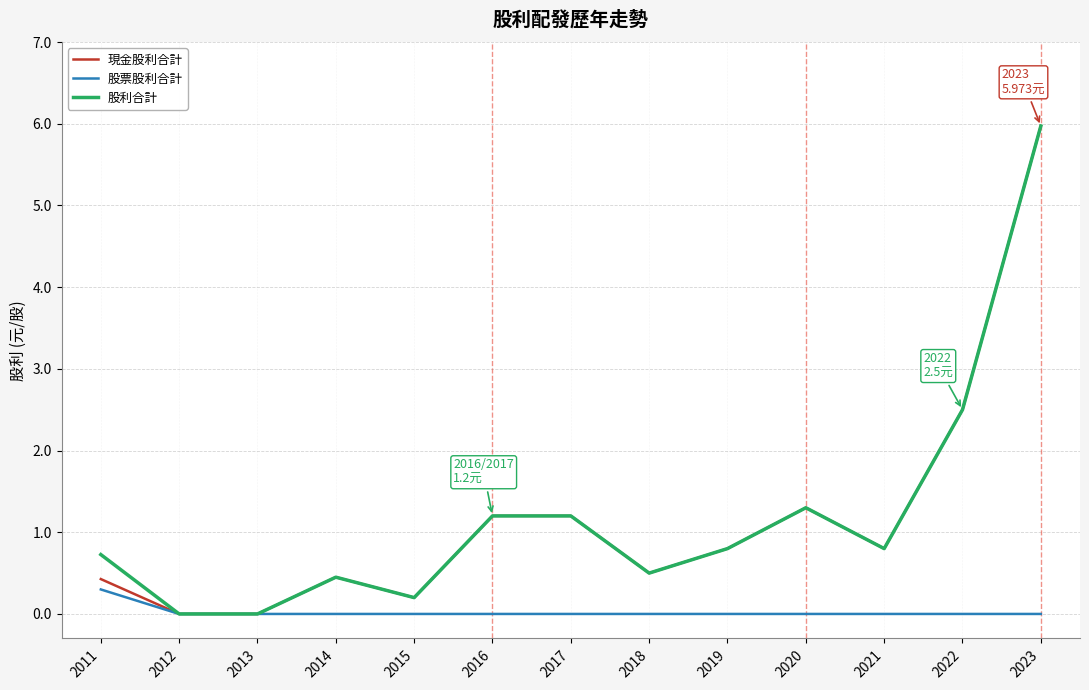

Is it true that 現金股利合計 equals 0.5 at 2018?

True